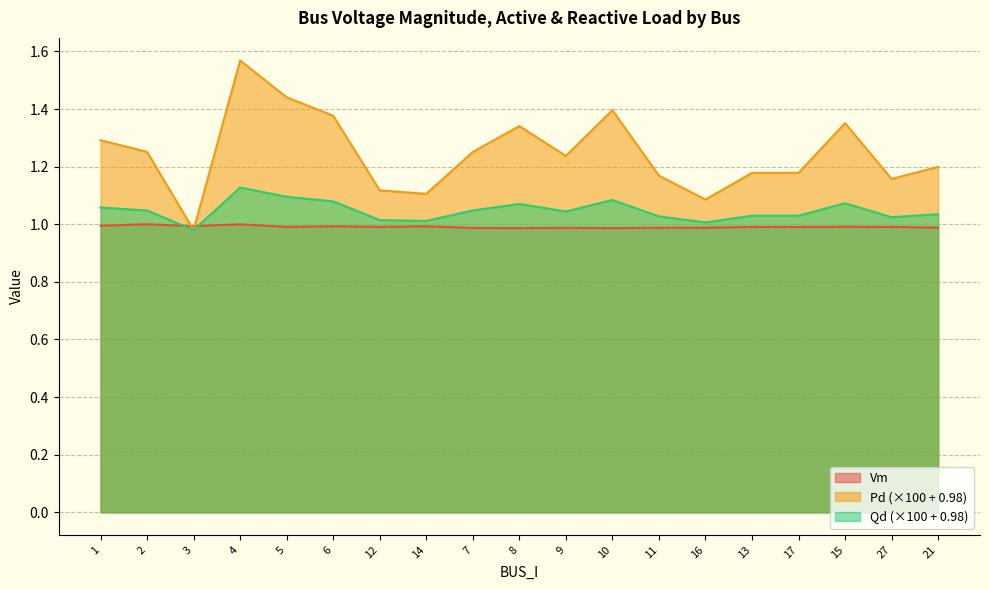

Where do Vm and Pd first cross each other?

2 and 3